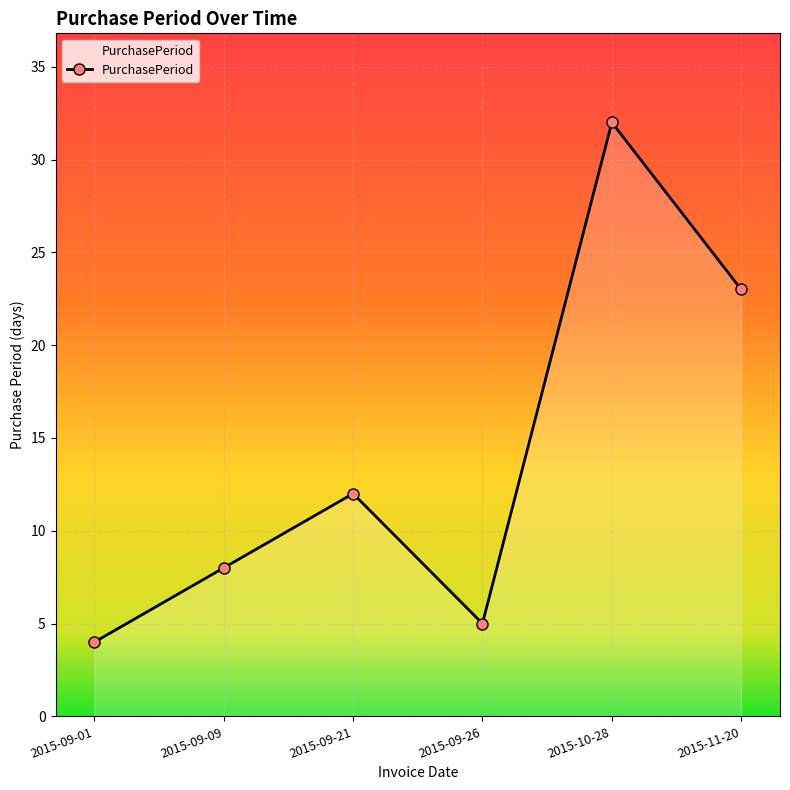

What is the difference between the maximum and minimum values?

28